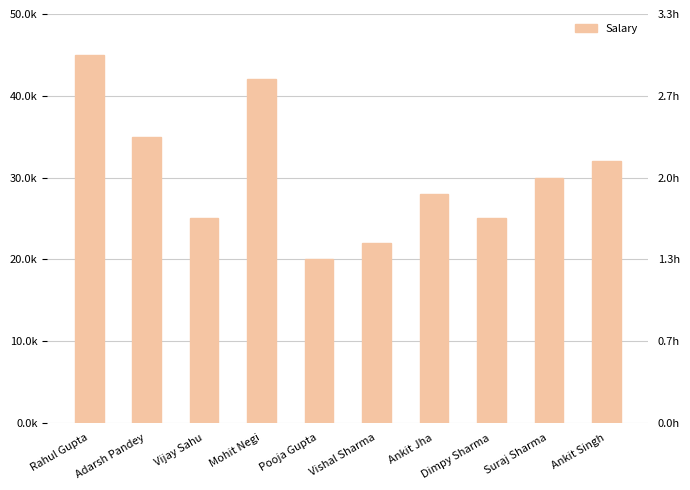

Where is the data nearest to the value 32500?

Ankit Singh